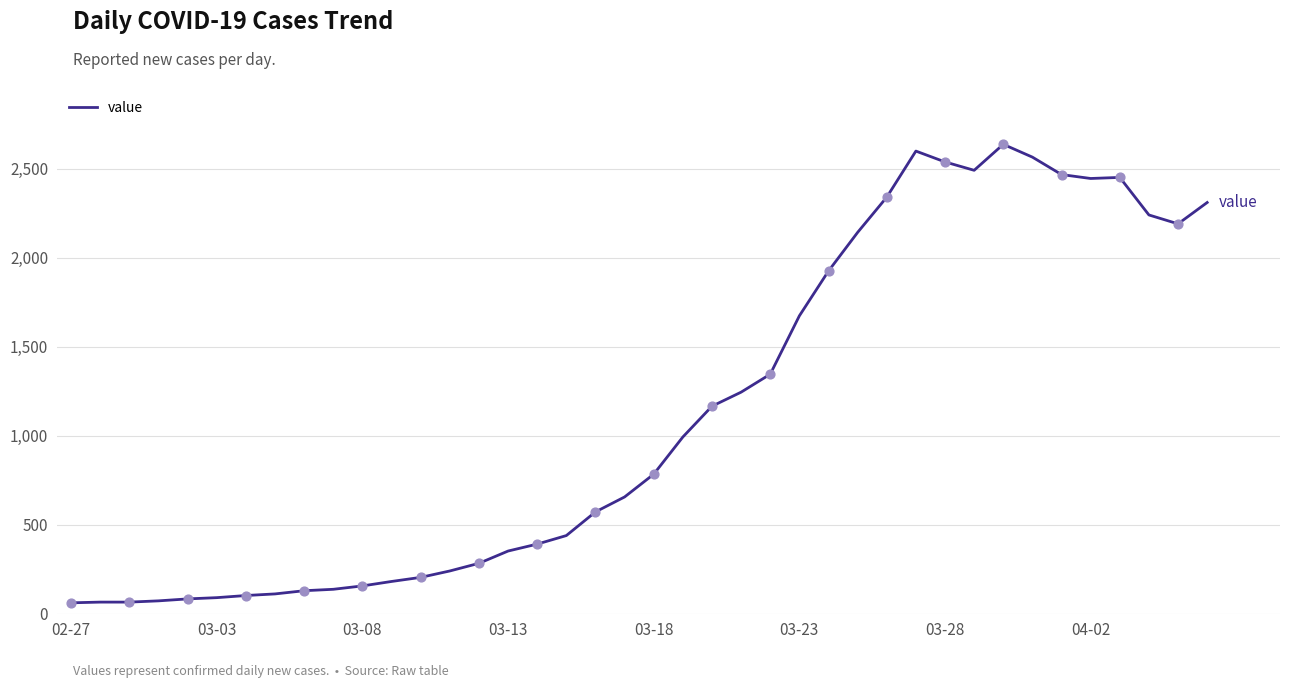

What is the maximum value shown in the chart?

2638